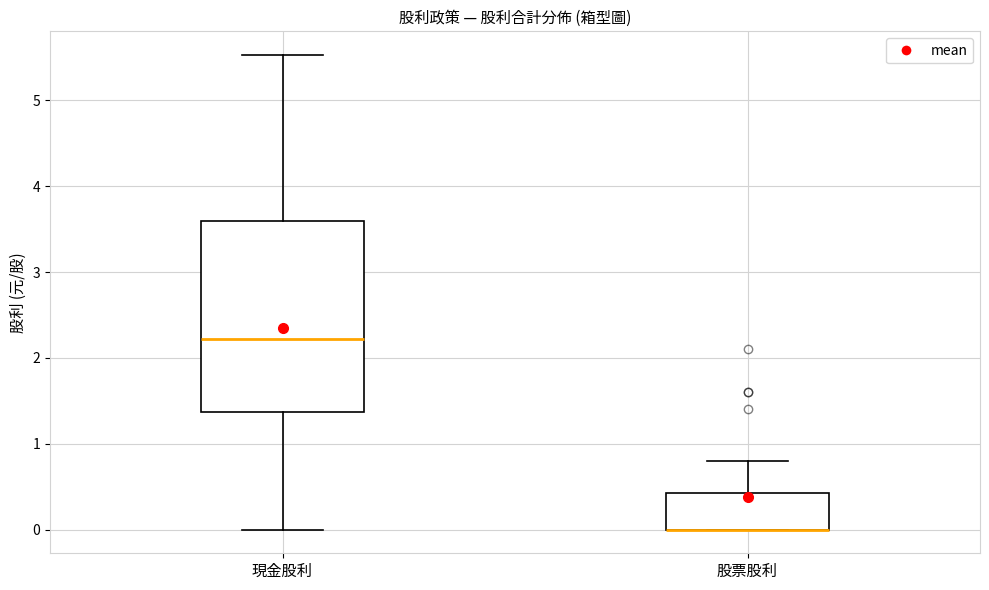

Reading left to right, transcribe this box plot: for each box, give where its median line is, the range the box spans, and where its two whiskers end, as read against the y-axis. The values are not printed on the chart, so give them approximately, as read against the axis.

現金股利: median 2.2, box 1.4 to 3.6, whiskers 0.0 to 5.5
股票股利: median 0.0 (drawn on the box's lower edge), box 0.0 to 0.4, whiskers 0.0 to 0.8